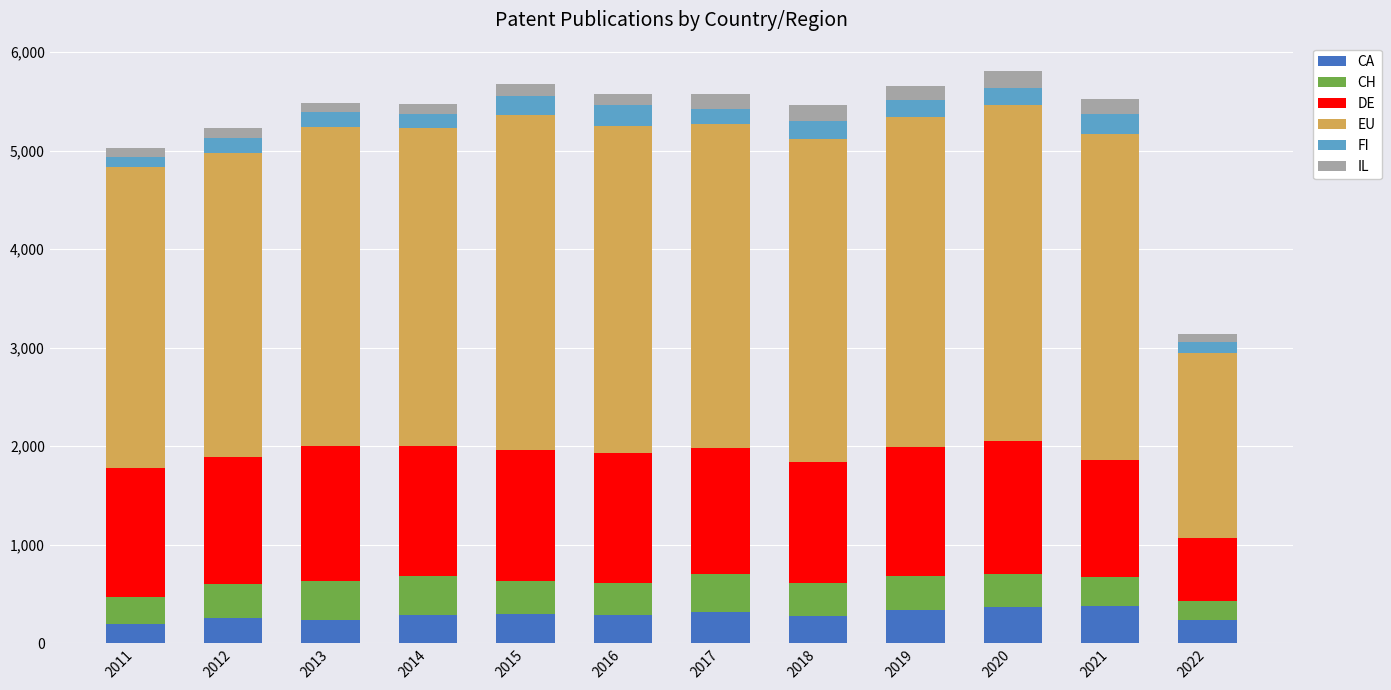

What are all the series names shown in the legend?

CA, CH, DE, EU, FI, IL